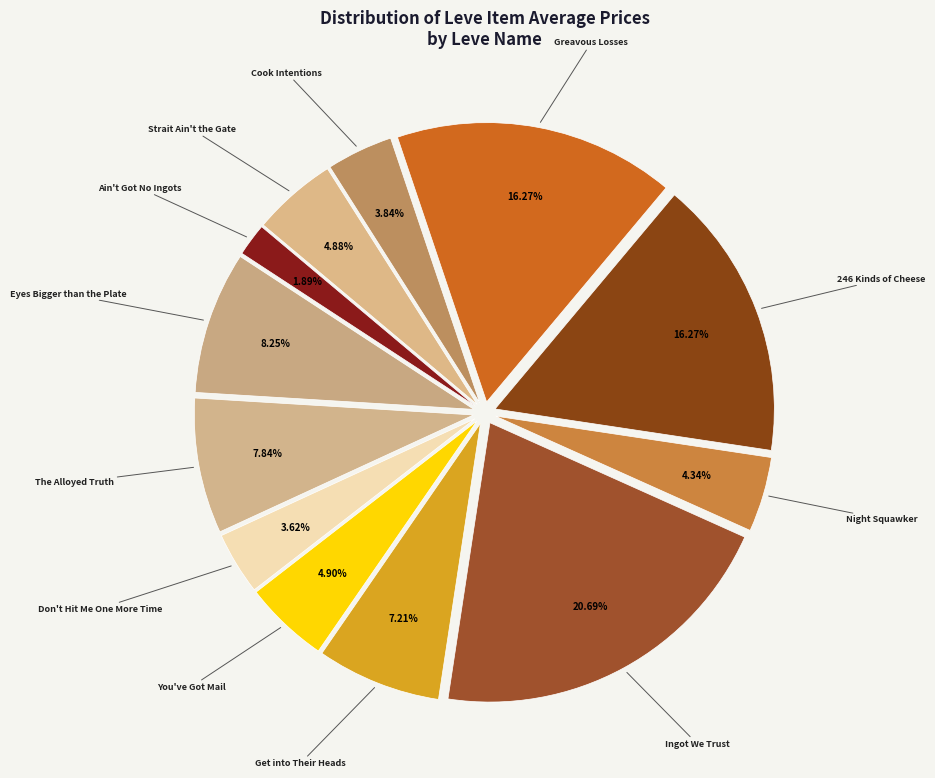

Count the number of slices in the pie.

12